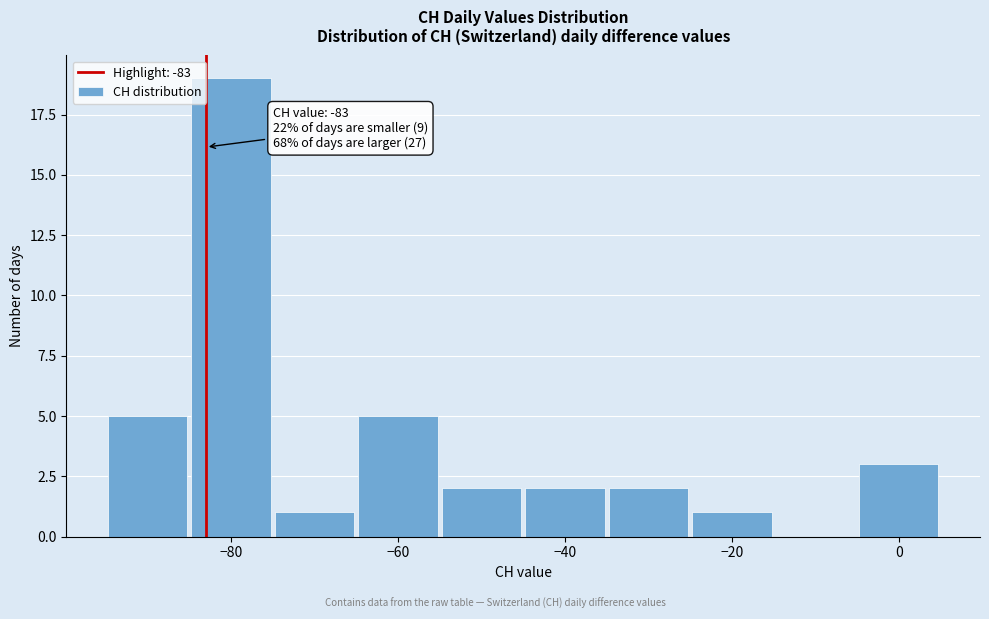

Over which range of the x-axis is the bar tallest?

-85 to -75